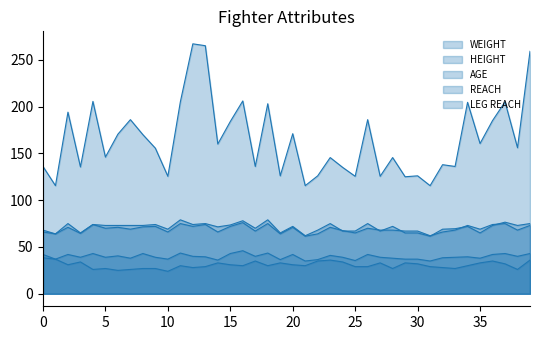

At which label does WEIGHT first exceed 156?

2